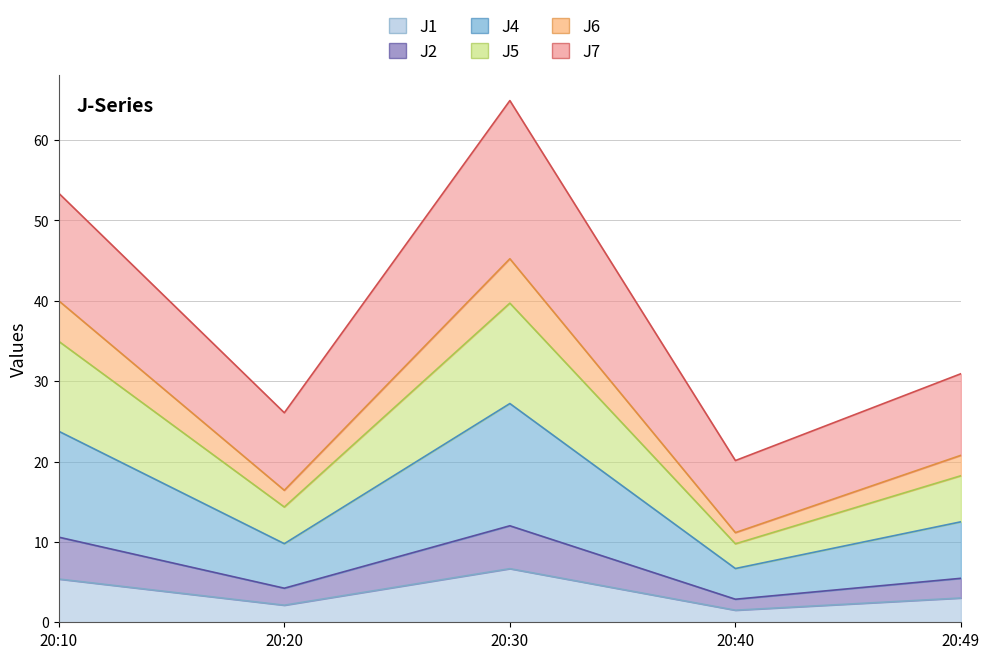

True or false: J1 and J6 cross at least once.

False